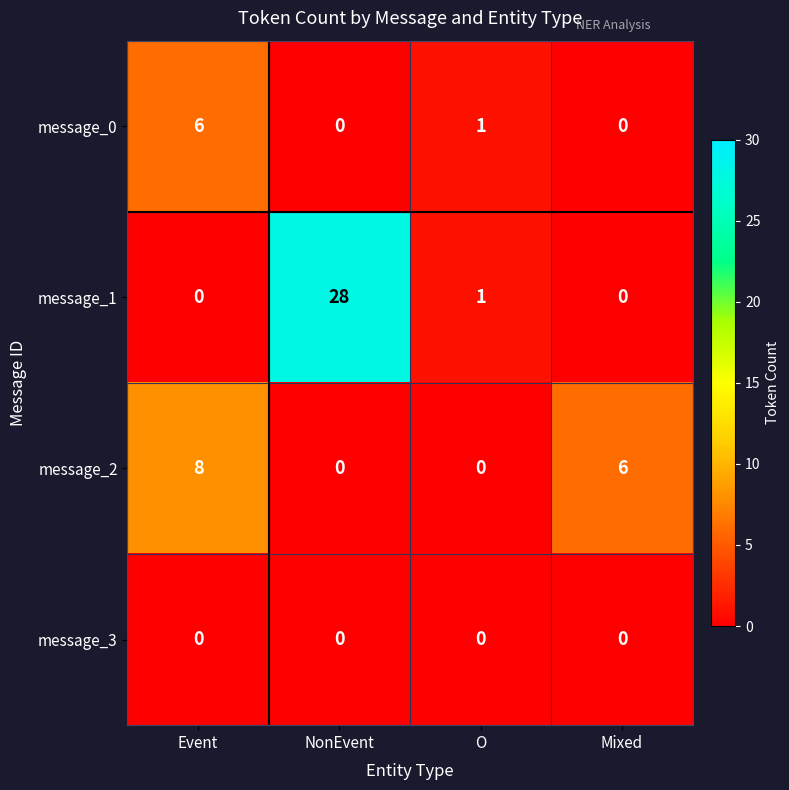

The message_0 series shows 1 at Event. True or false?

False